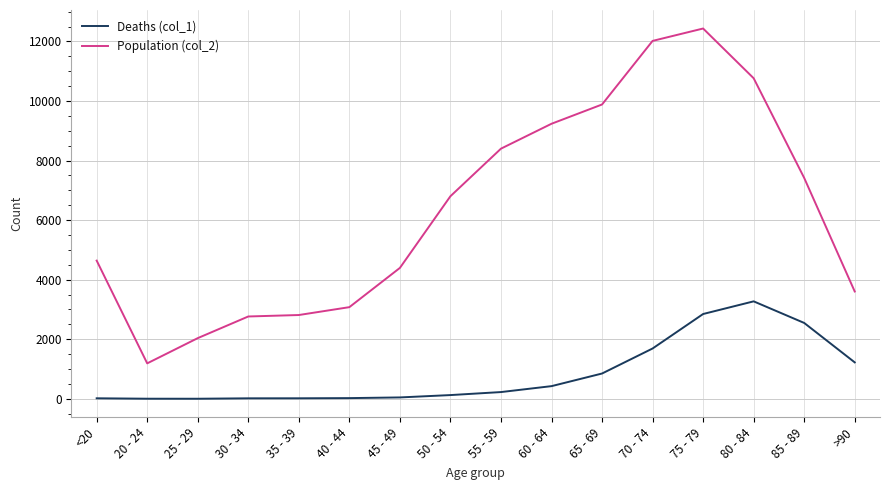

At which label does Deaths (col_1) reach its peak?

80 - 84